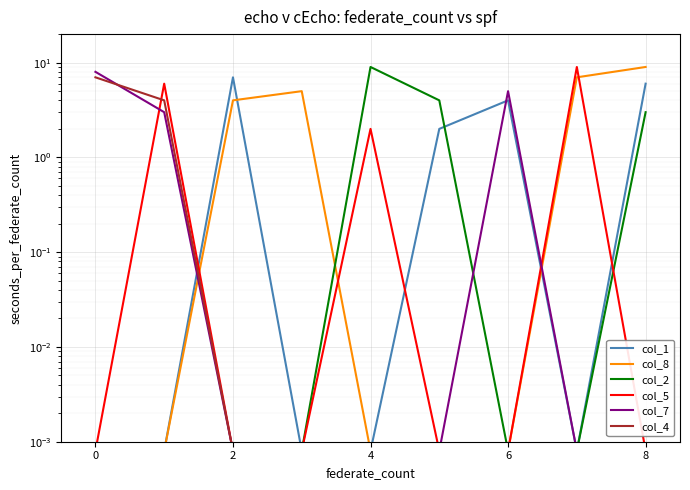

Which series has the largest range (max minus min)?

col_8